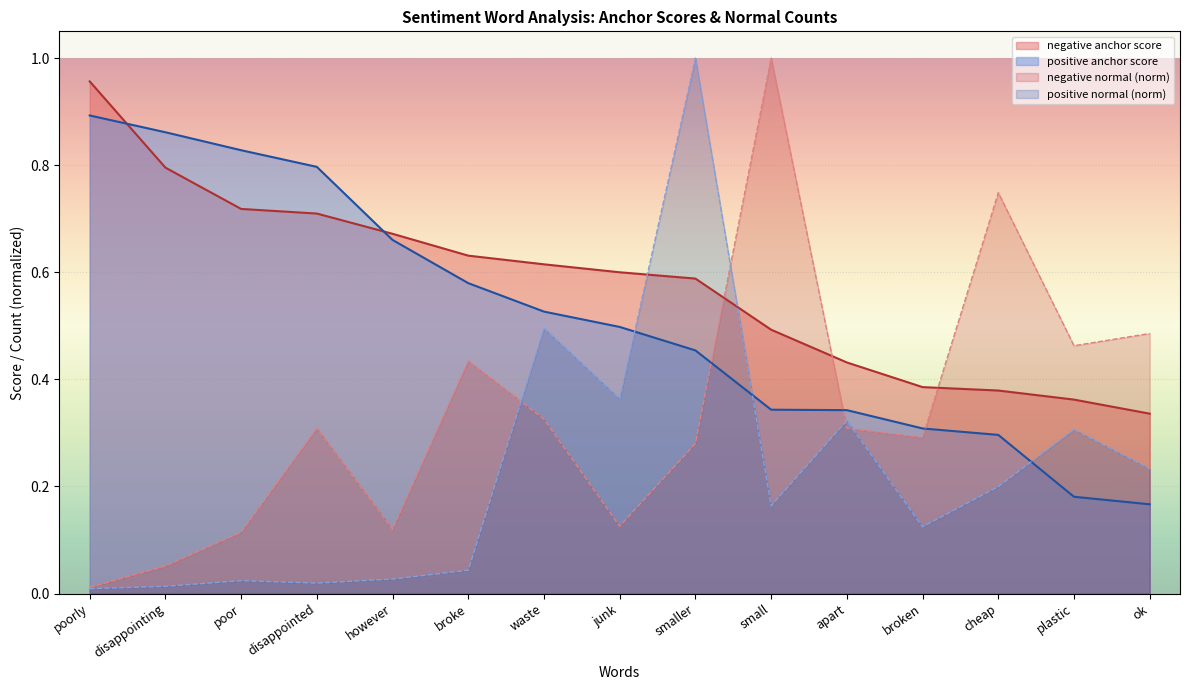

Is it true that negative anchor score equals 0.3 at poor?

False